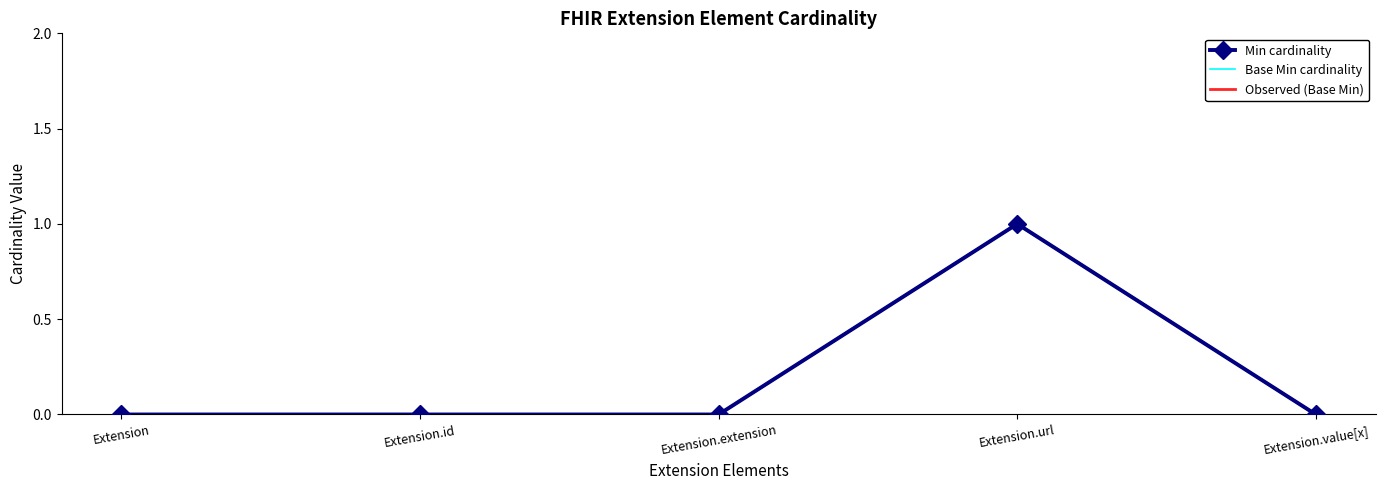

What is the difference between the maximum and second lowest values in the Observed (Base Min) series?

1